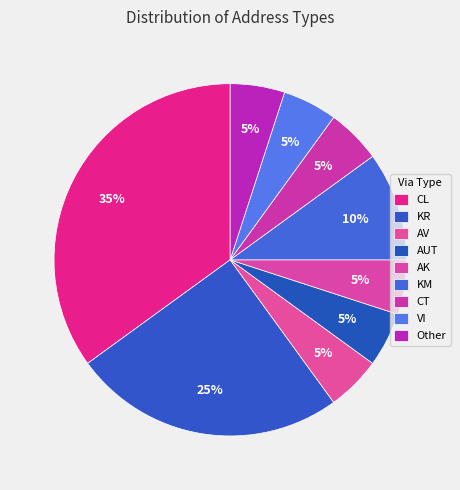

Count the number of slices in the pie.

9